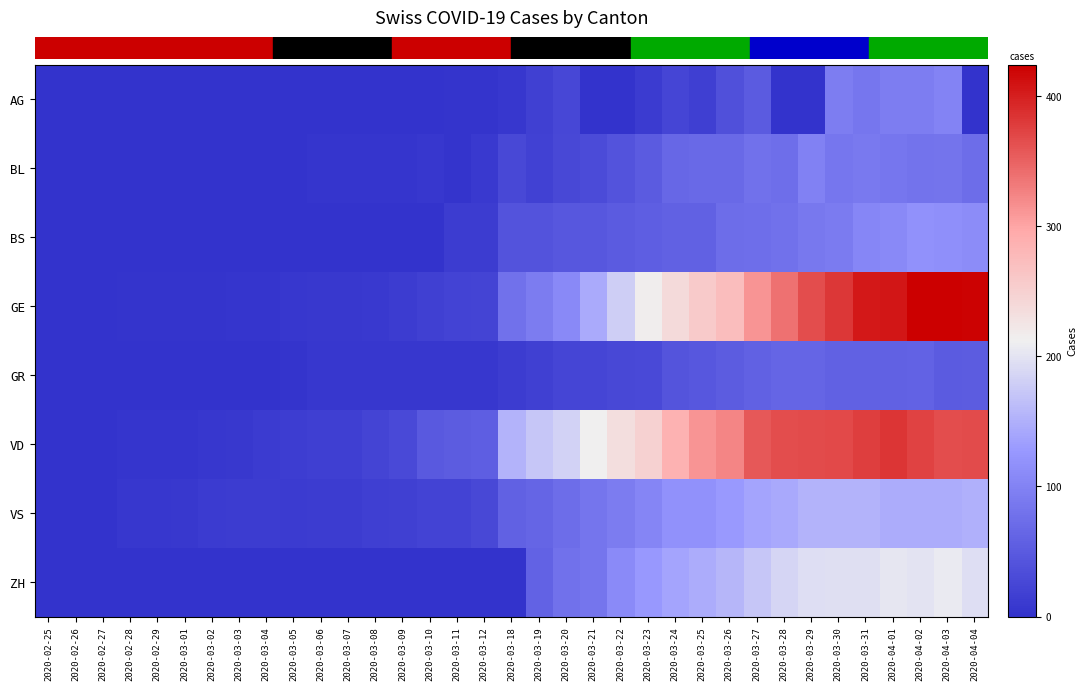

At which category is the sum across all series the highest?

2020-04-02